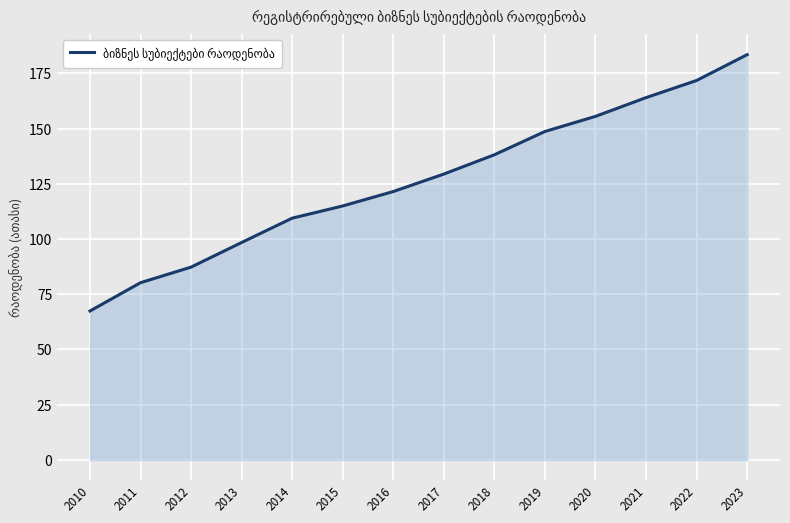

True or false: the data shows 67.4 at 2010.

True